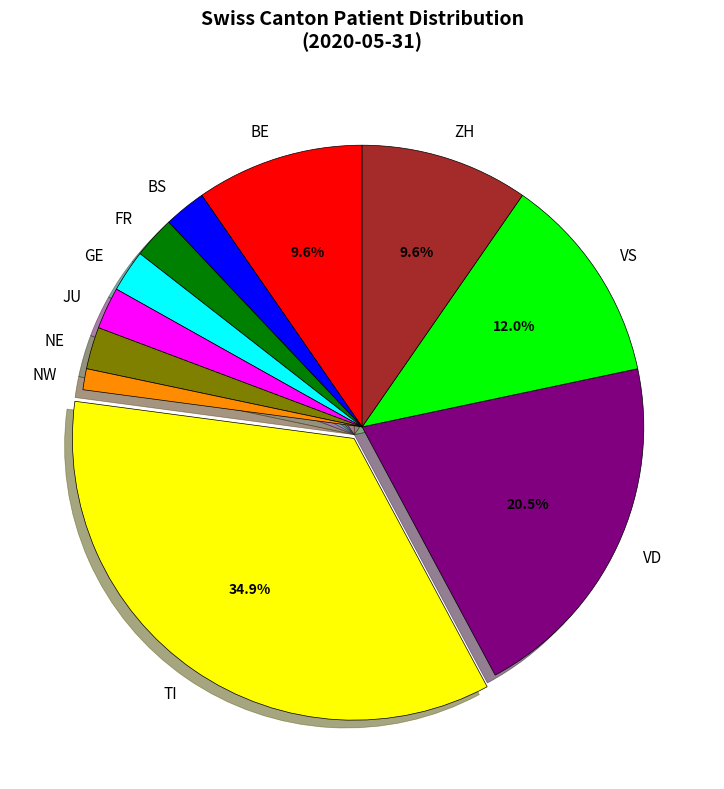

How many segments does this pie chart have?

11